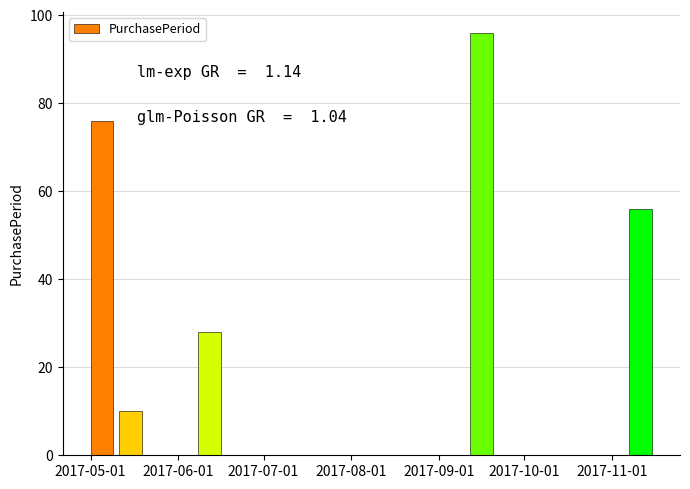

What is the sum of the values at 2017-11-11 and 2017-09-16?

152